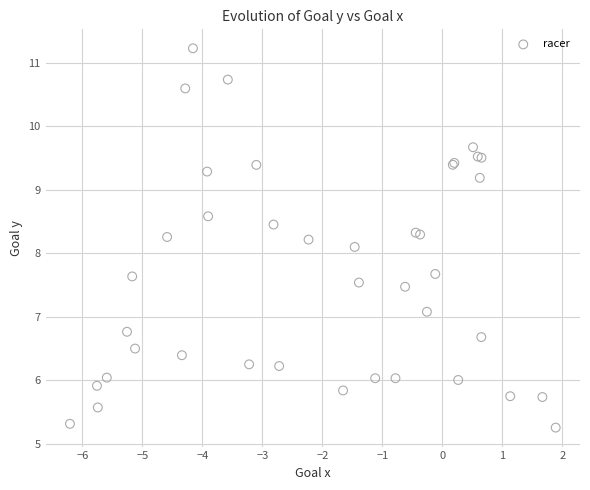

What Y value in the scatter plot is closest to 8?

8.1